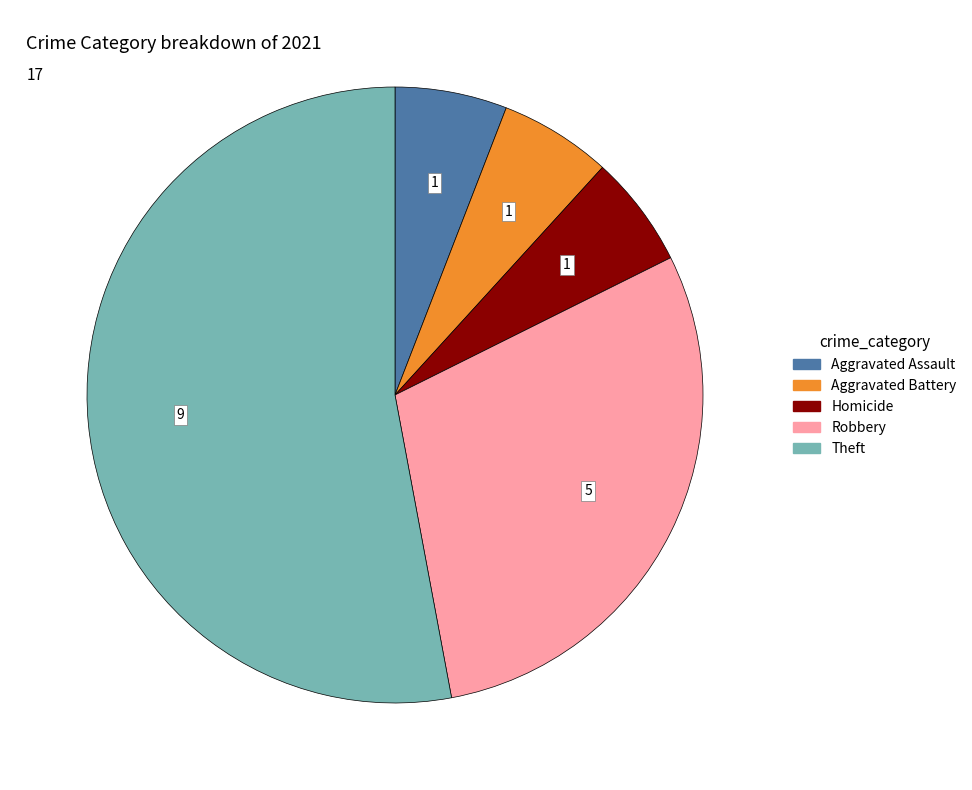

Does any single category account for the majority?

Yes